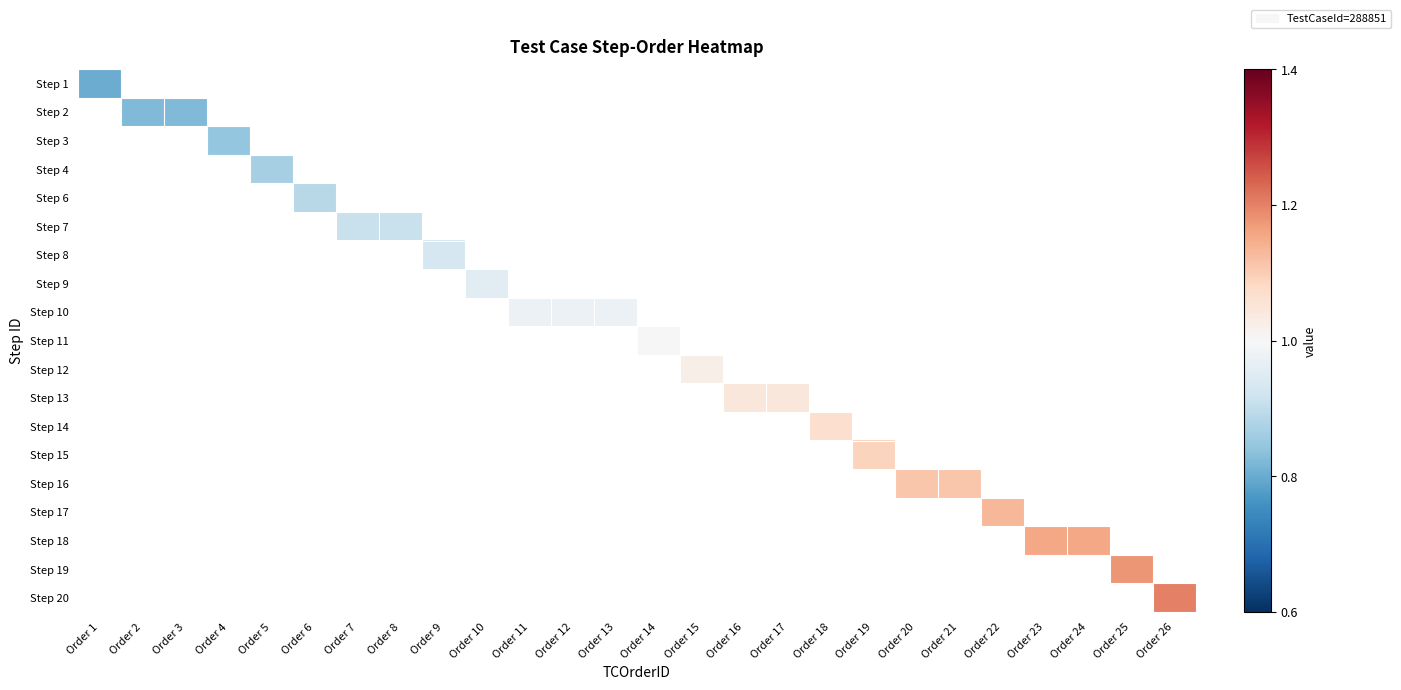

How many values in Step 1 are above zero?

1